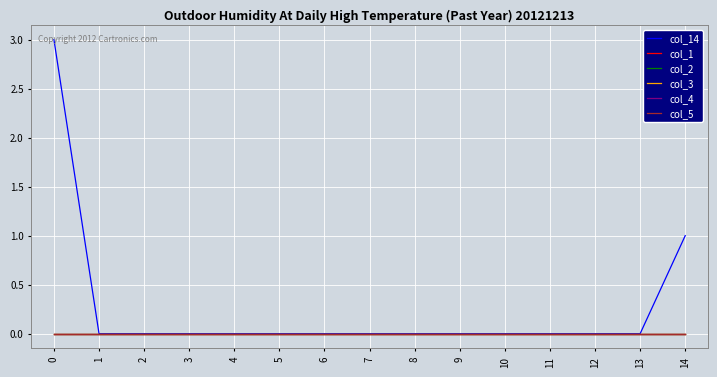

Does the chart have visible grid lines?

Yes